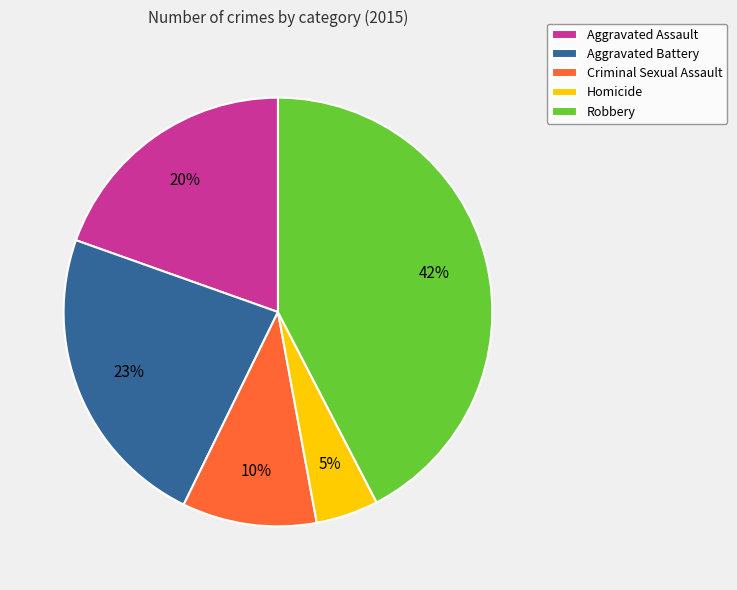

Do Criminal Sexual Assault and Aggravated Battery together represent more than half of the pie?

No